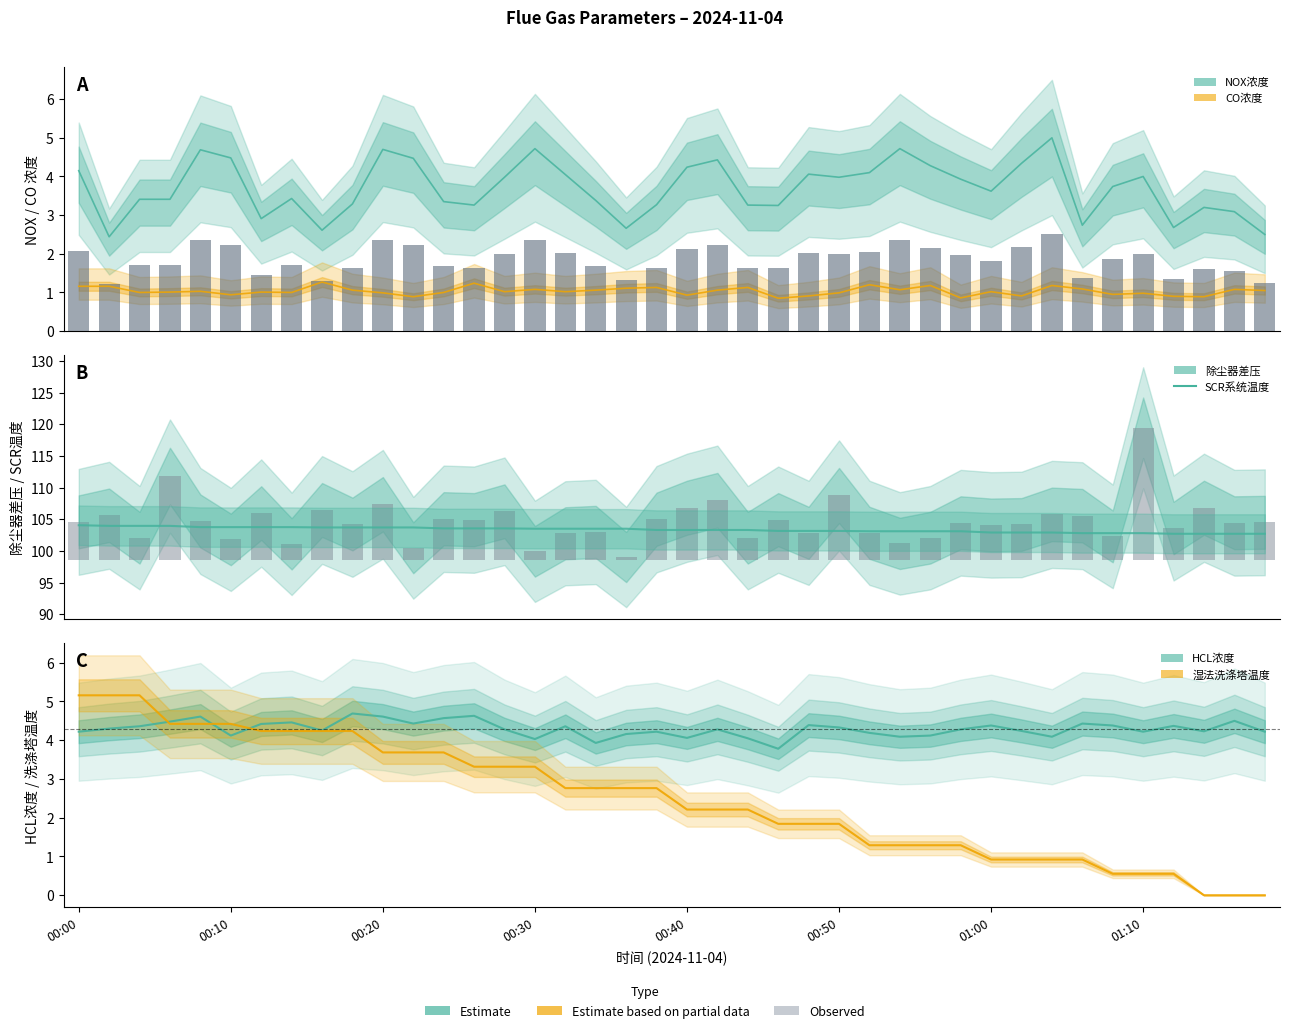

Between 13 and 14, which is larger?

14